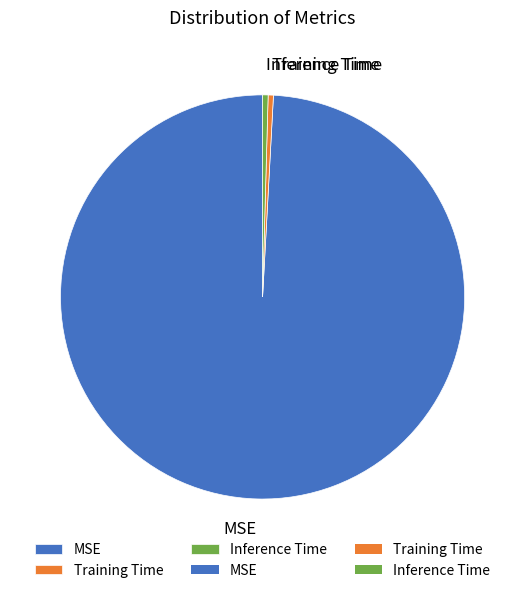

True or false: MSE accounts for 94% of the total.

False